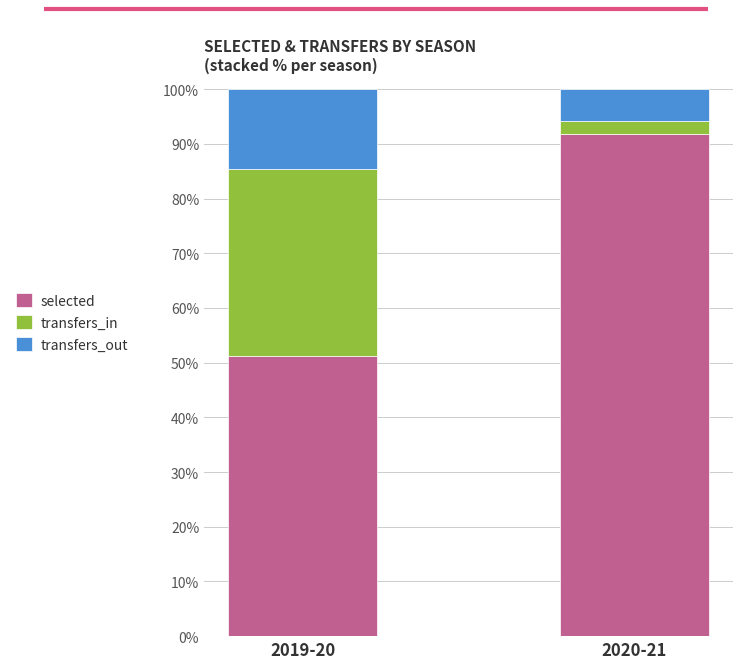

What is the sum of all selected values?

143.1